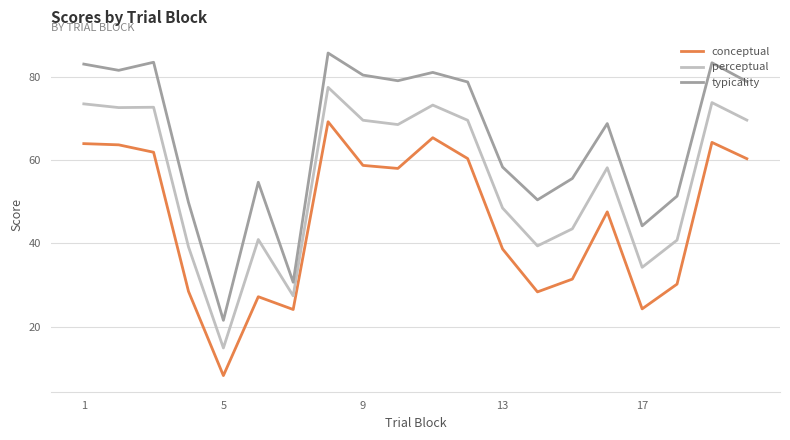

Does the chart have visible grid lines?

Yes